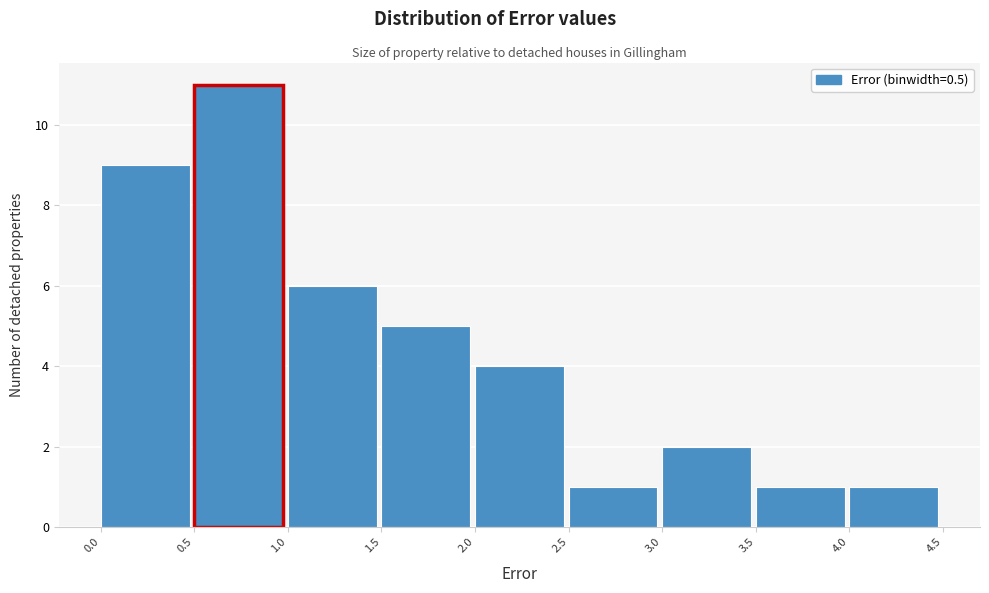

How tall is the bar that spans 1.0 to 1.5 on the x-axis? The values are not printed on the chart, so give them approximately, as read against the axis.

6